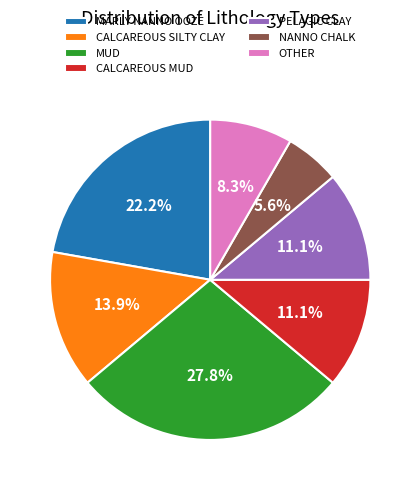

True or false: CALCAREOUS MUD accounts for 11% of the total.

True